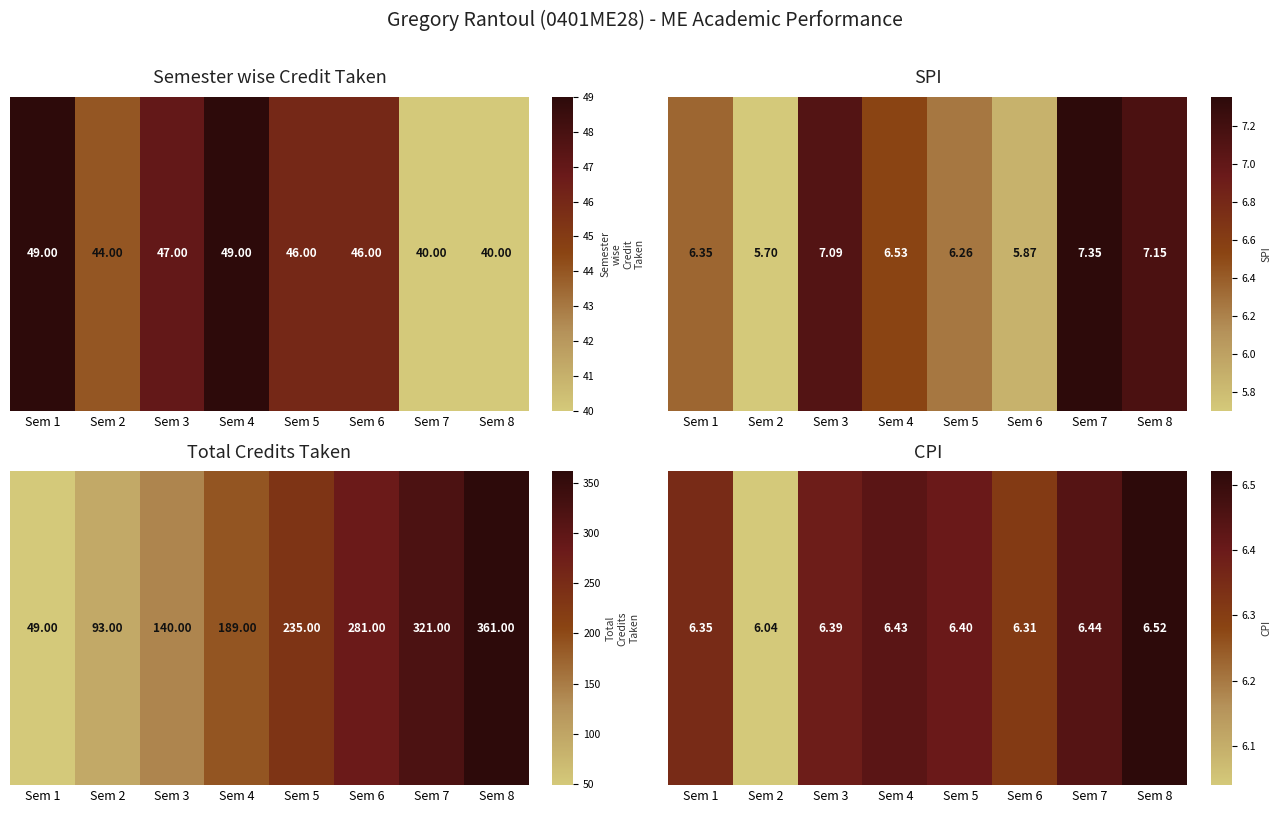

What is the approximate value at Sem 1?

0.6